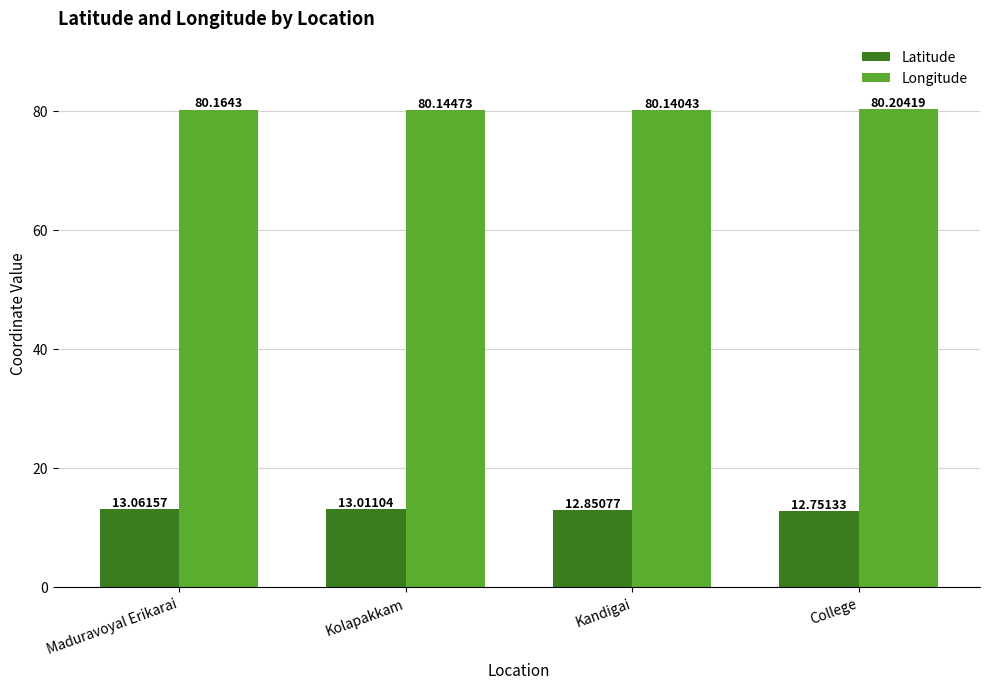

What value does the Longitude series have at Maduravoyal Erikarai?

80.2